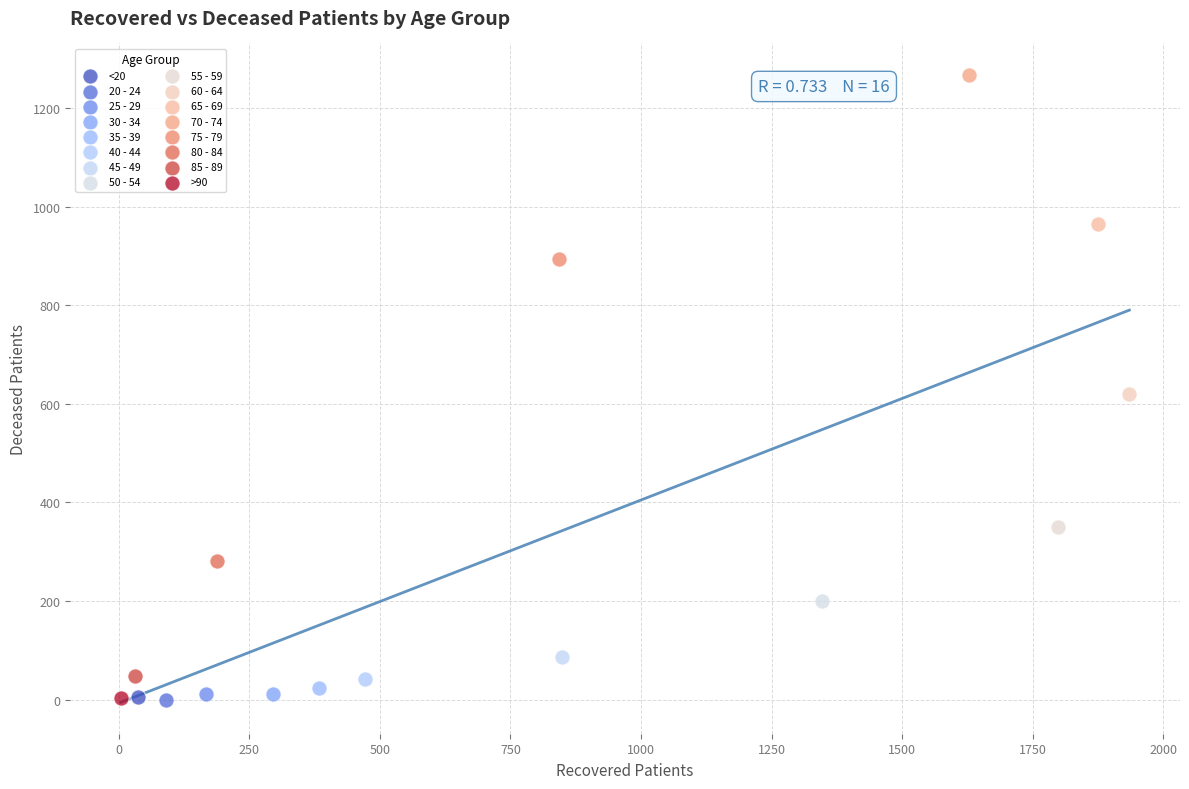

What are all the series names shown in the legend?

<20, 20 - 24, 25 - 29, 30 - 34, 35 - 39, 40 - 44, 45 - 49, 50 - 54, 55 - 59, 60 - 64, 65 - 69, 70 - 74, 75 - 79, 80 - 84, 85 - 89, >90